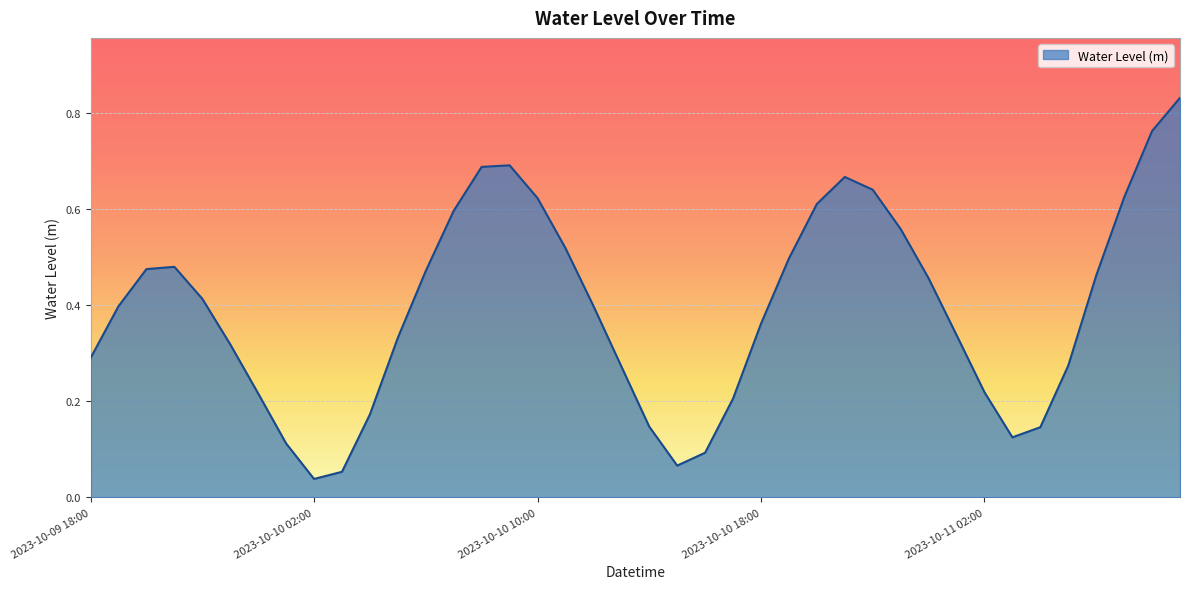

How many lines are shown in the chart?

1